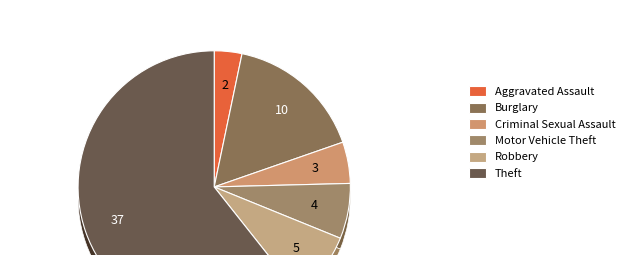

What is the ratio of the value at Aggravated Assault to the value at Theft?

0.1